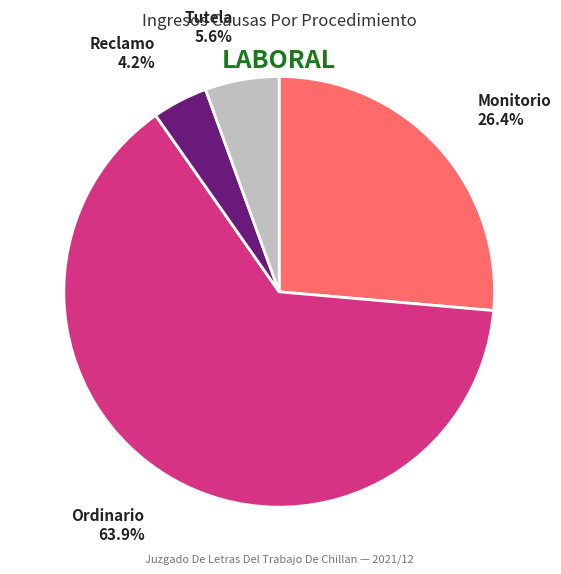

Is there a majority slice in this chart?

Yes